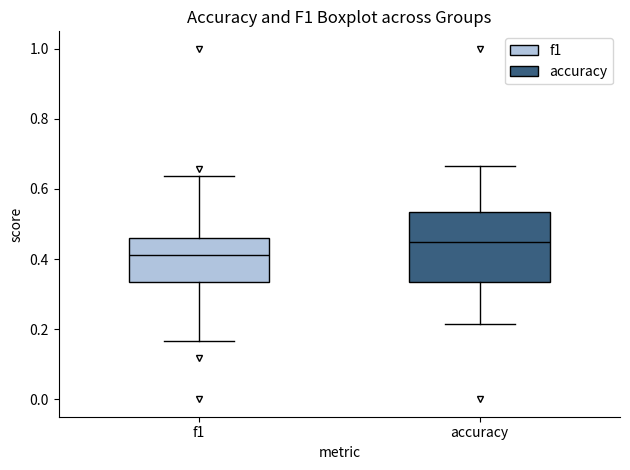

Reading left to right, read every box against the y-axis: the position of its median line, the range the box covers, and the ends of its whiskers. The values are not printed on the chart, so give them approximately, as read against the axis.

f1: median 0.42, box 0.34 to 0.46, whiskers 0.16 to 0.64
accuracy: median 0.46, box 0.34 to 0.54, whiskers 0.22 to 0.66